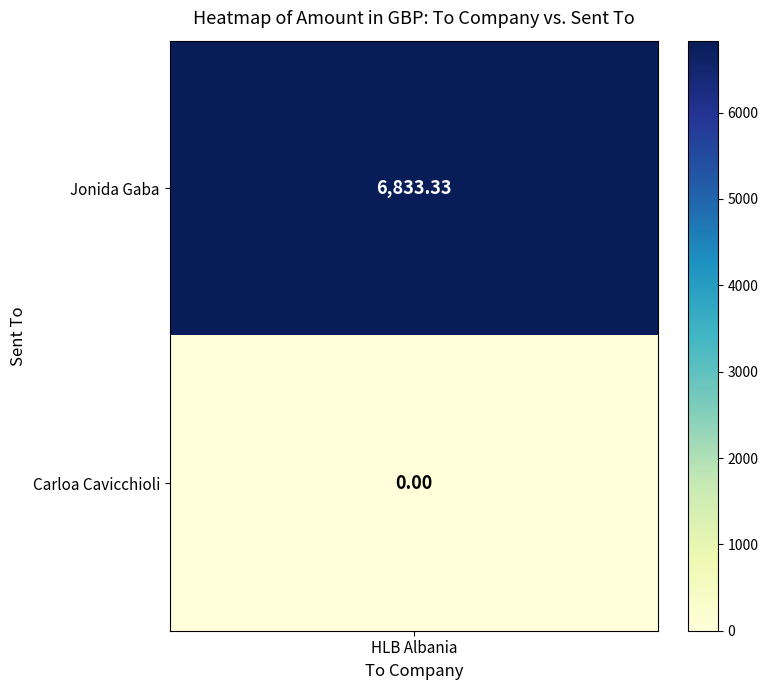

At 1, list the series in order from largest to smallest.

Jonida Gaba, Carloa Cavicchioli